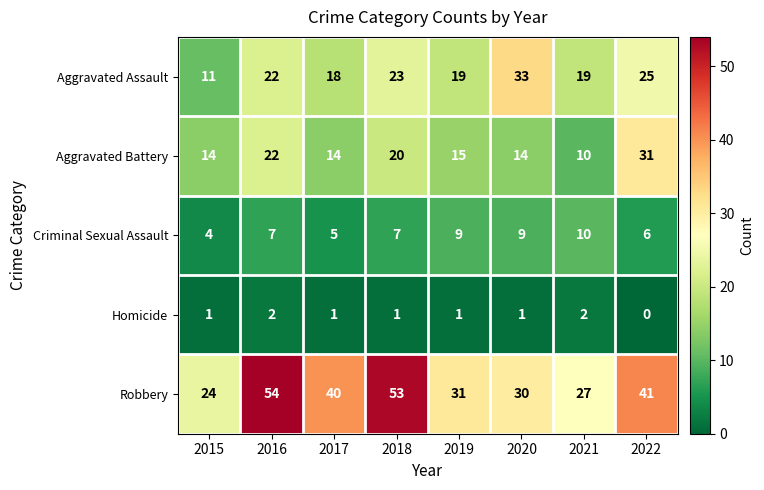

List the series in order of their peak value, lowest first.

Homicide, Criminal Sexual Assault, Aggravated Battery, Aggravated Assault, Robbery